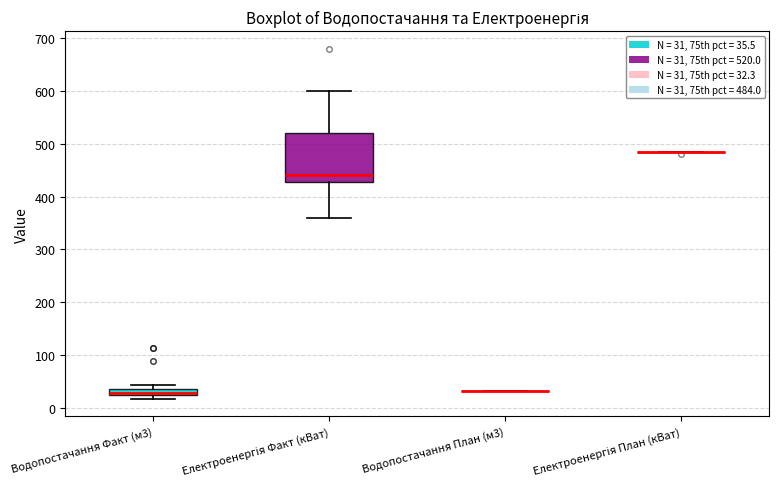

Comparing the boxes themselves (not the whiskers), which one is the tallest?

Електроенергія Факт (кВат)